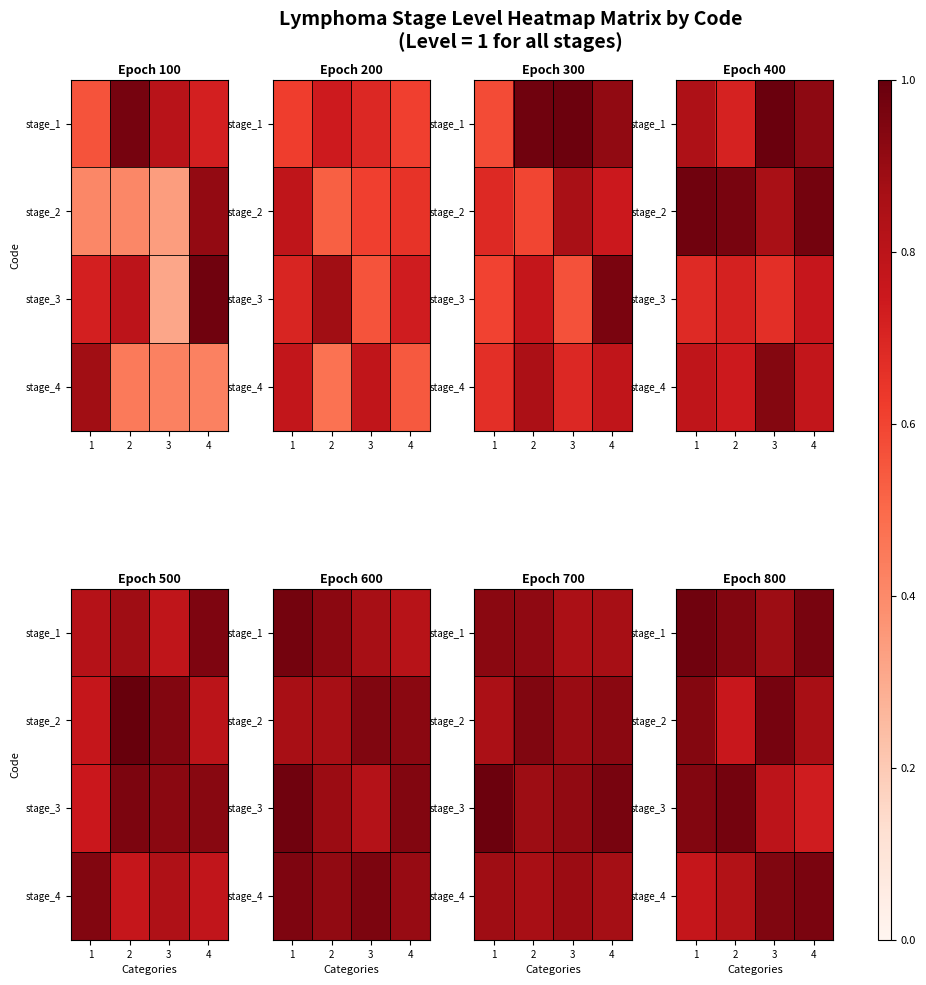

Count the number of data series in this chart.

4